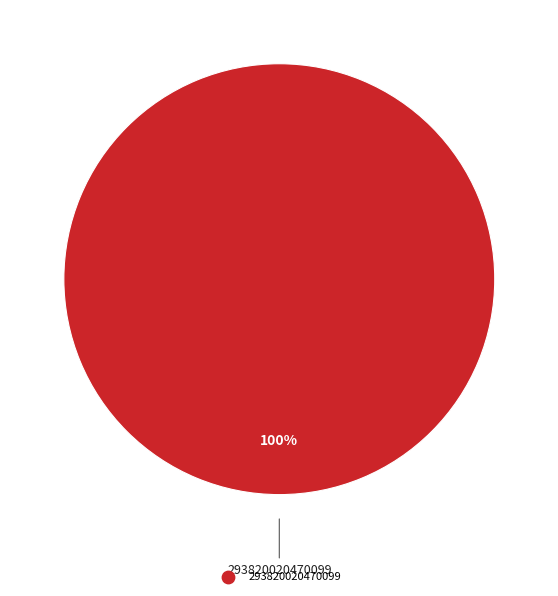

Does any single category account for the majority?

Yes